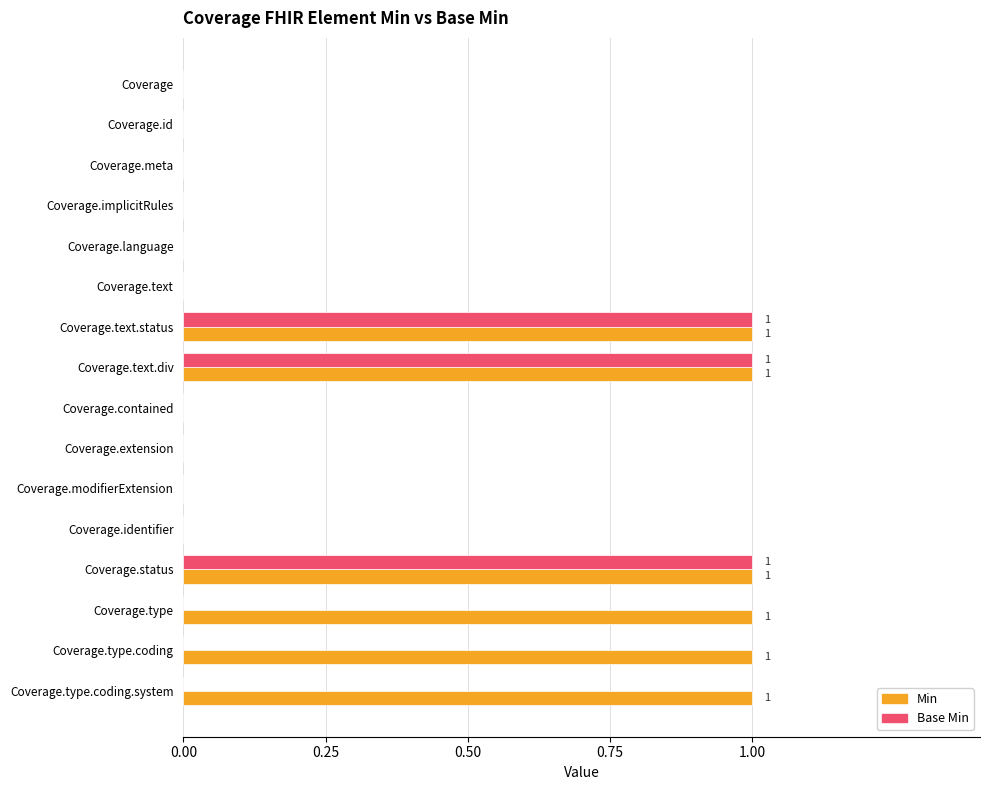

Between Coverage.contained and Coverage.type.coding, which series saw the biggest shift?

Min